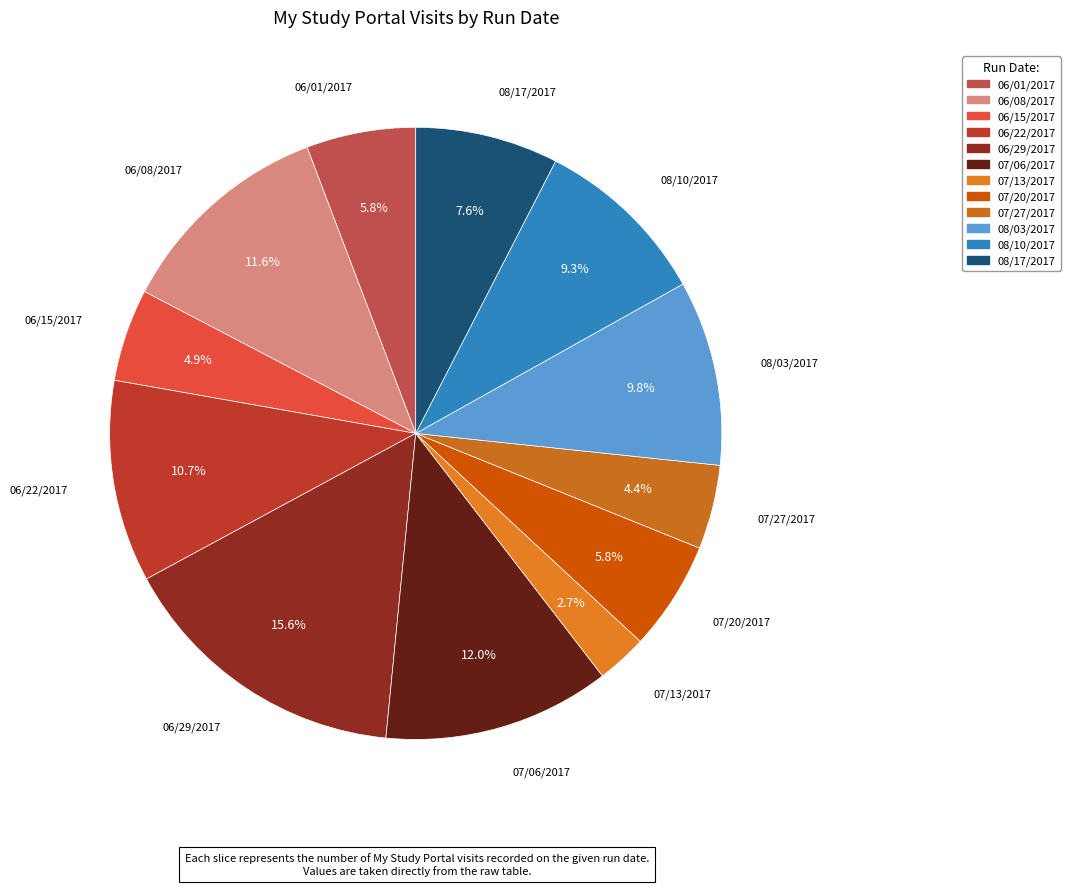

To the nearest percent, what is the difference between the largest and smallest slice percentages?

13%